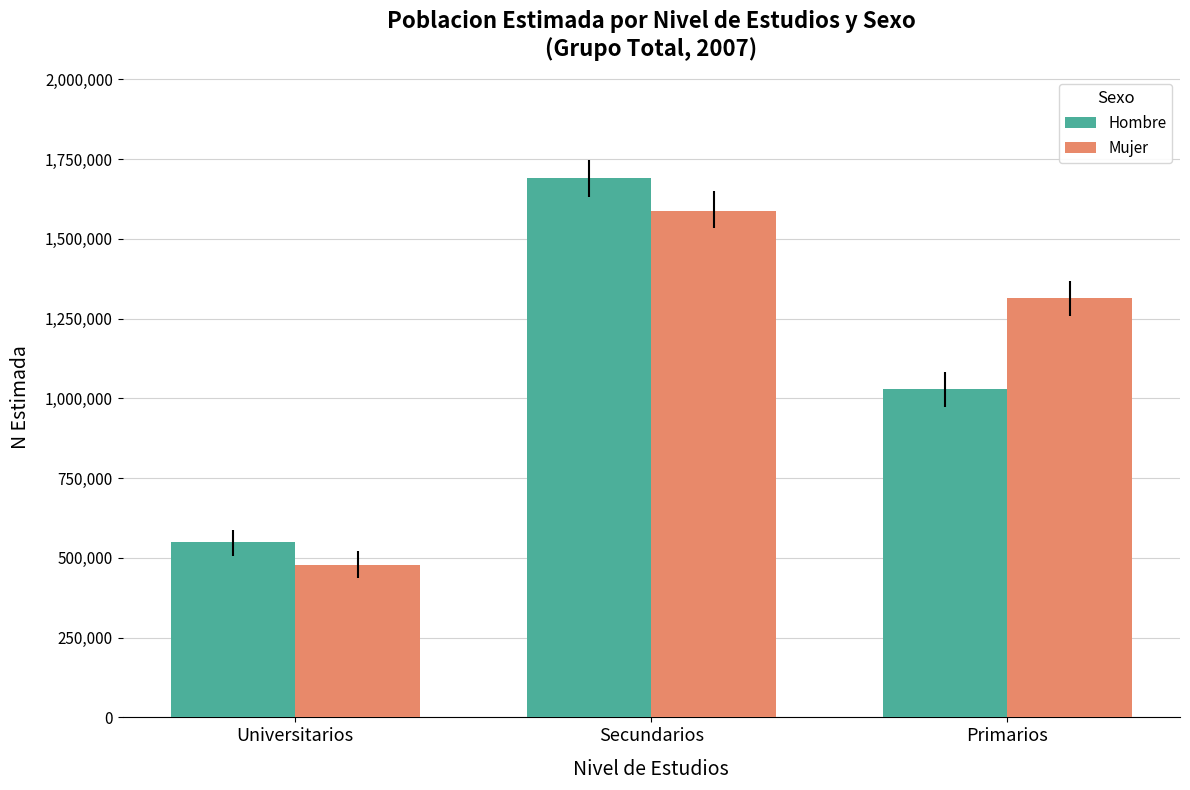

At which category does the chart reach its minimum across all series?

Universitarios